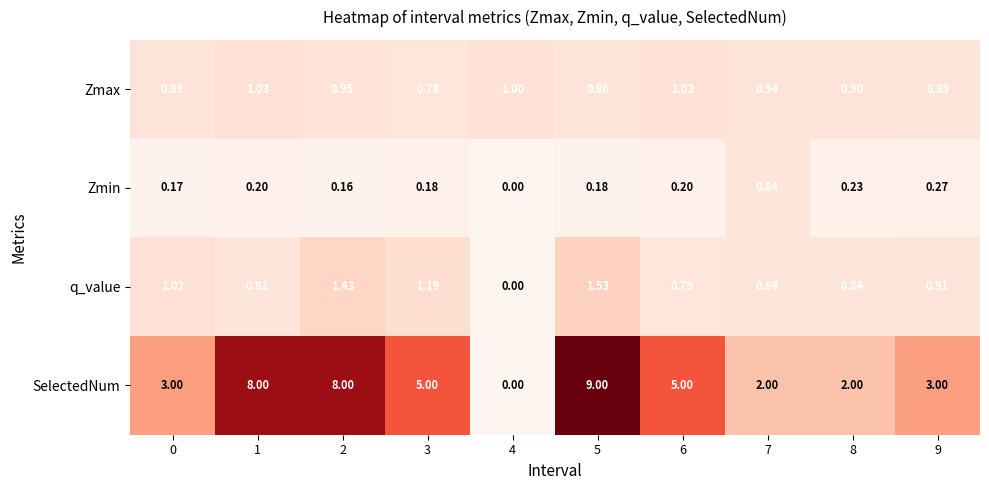

At 5, list the series in order from smallest to largest.

Zmin, Zmax, q_value, SelectedNum